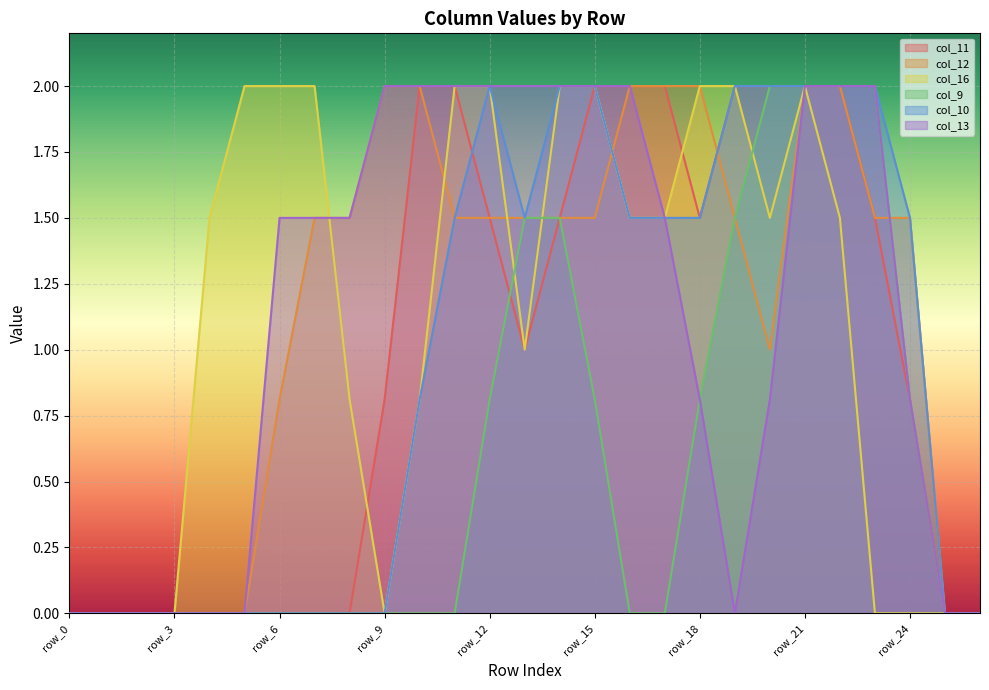

What is the total value across all series at row_23?

9.0